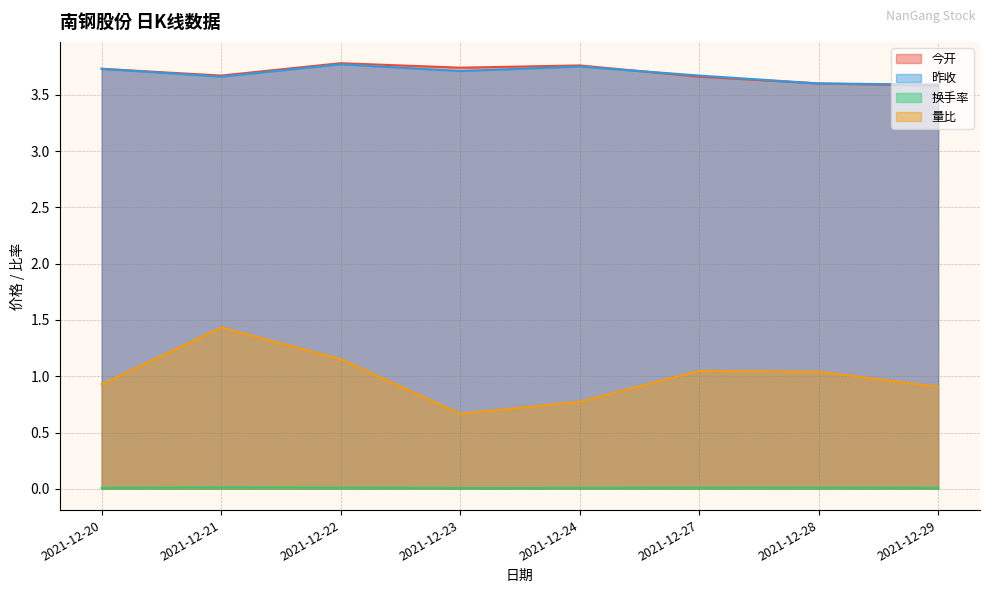

The 量比 series shows 0.7 at 2021-12-22. True or false?

False